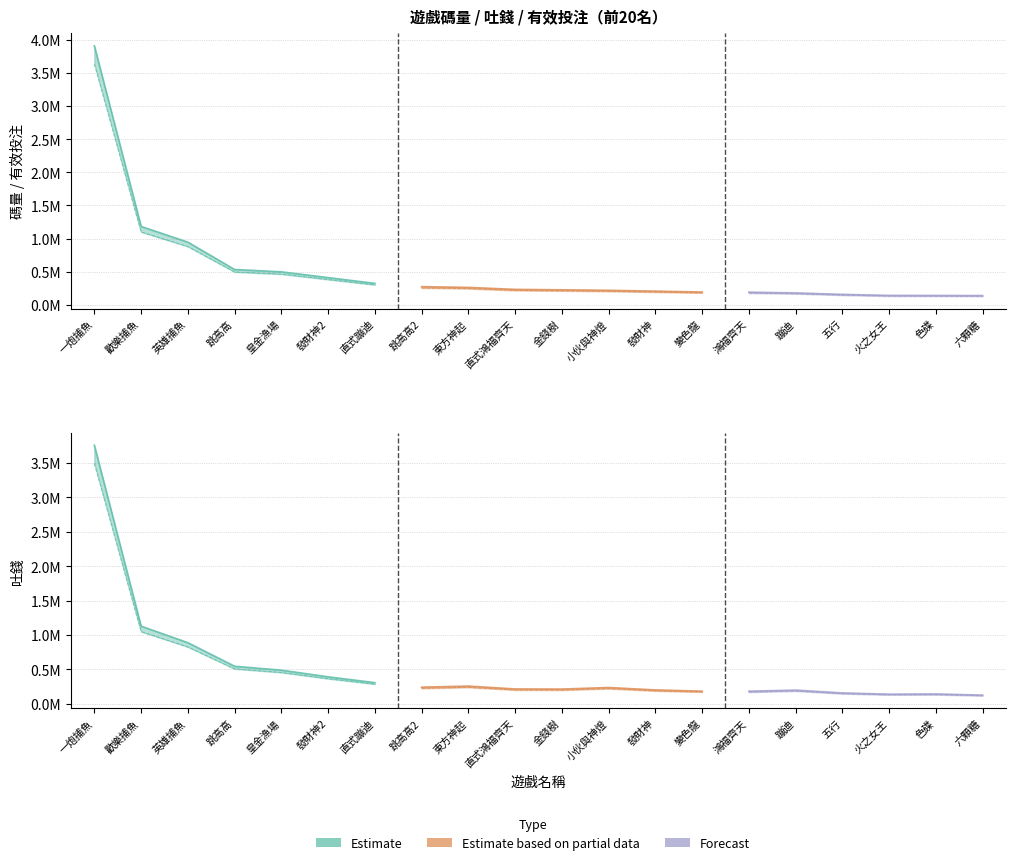

At which label is 碼量 closest to 2025278?

歡樂捕魚